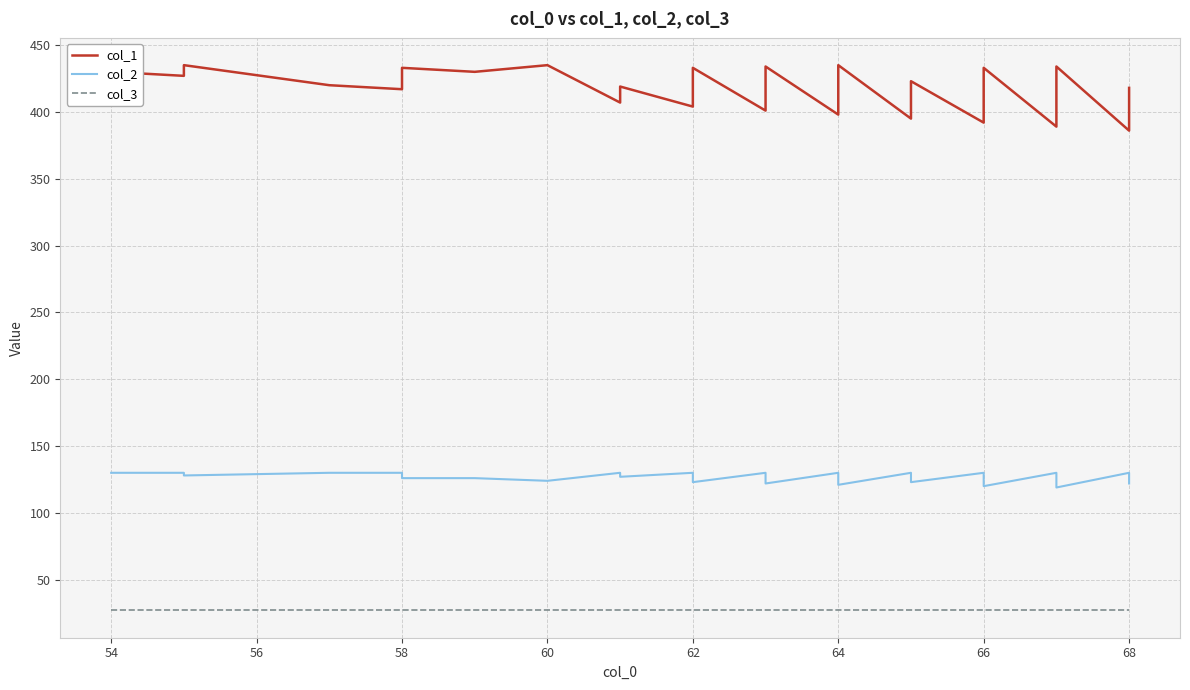

Is the value of col_2 at 31 greater than the value of col_1 at 18?

No